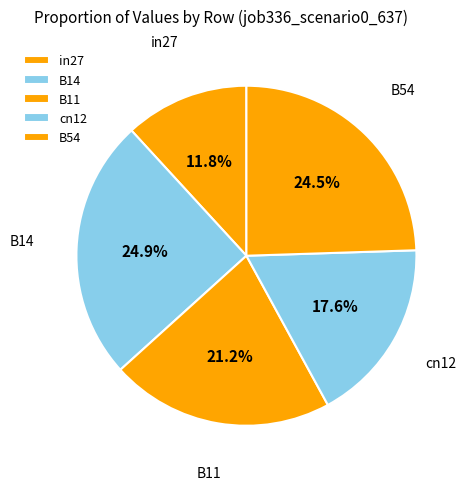

To the nearest percent, what is the difference between the largest and smallest slice percentages?

13%